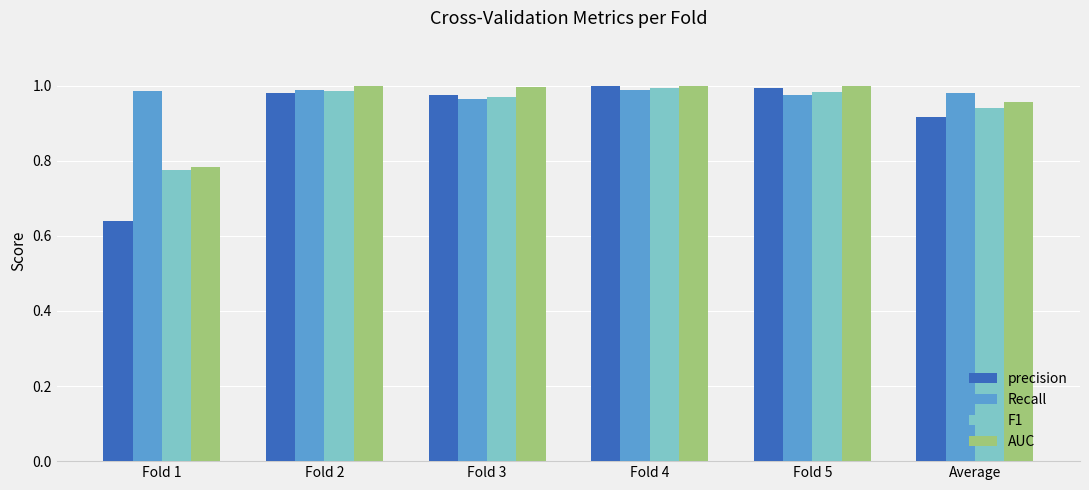

What is the total value across all series at Fold 5?

4.0